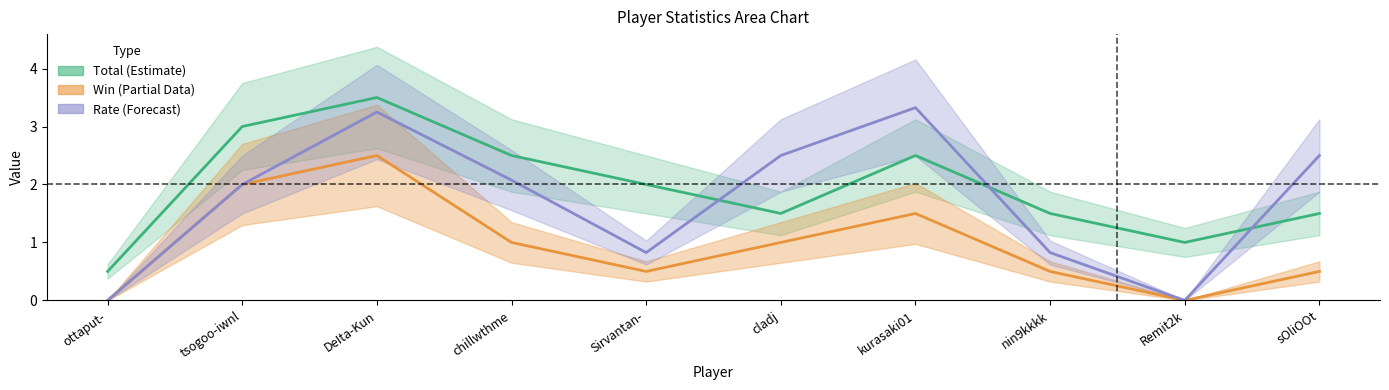

True or false: Win (Partial) and Rate (Forecast) intersect in this chart.

False